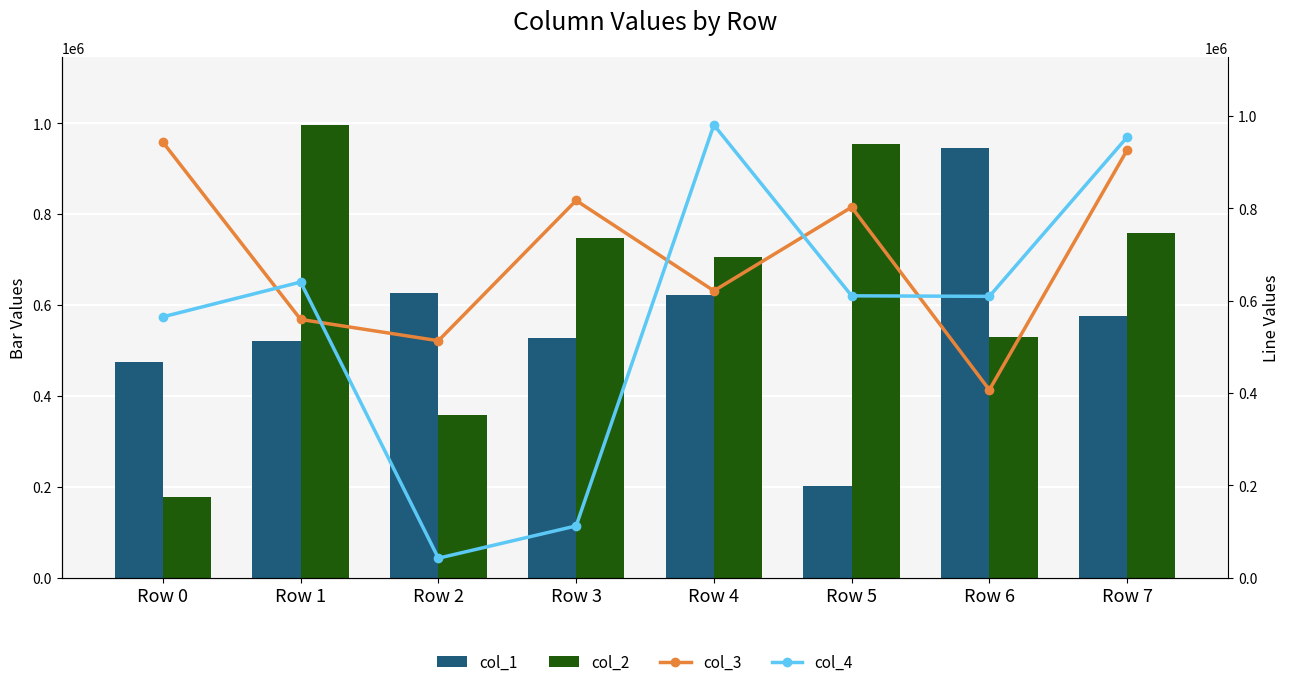

Reading left to right, what are all the values shown in this chart?

col_1: Row 0=474666	Row 1=520011	Row 2=625677	Row 3=527048	Row 4=622074	Row 5=200755	Row 6=944667	Row 7=576455
col_2: Row 0=176500	Row 1=996500	Row 2=358370	Row 3=748434	Row 4=704960	Row 5=954454	Row 6=530084	Row 7=758072
col_3: Row 0=943280	Row 1=559323	Row 2=513223	Row 3=817055	Row 4=621349	Row 5=802527	Row 6=406723	Row 7=926177
col_4: Row 0=565017	Row 1=640368	Row 2=42193	Row 3=112092	Row 4=980792	Row 5=610525	Row 6=609355	Row 7=954184